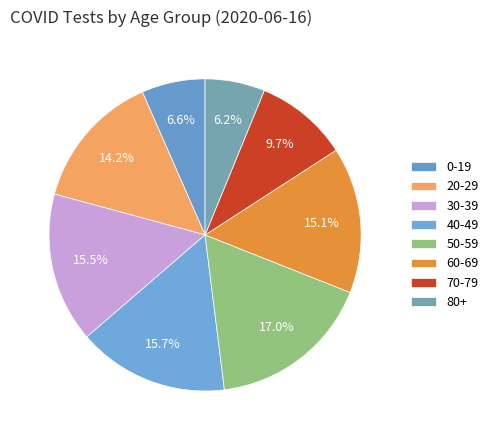

How many slices are in this pie chart?

8